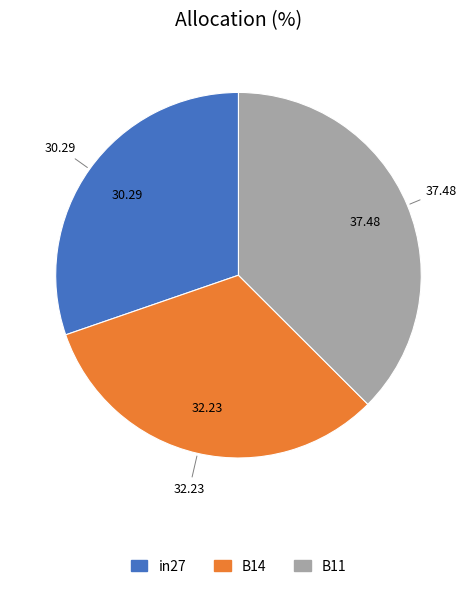

Is there any slice that represents more than half of the pie?

No